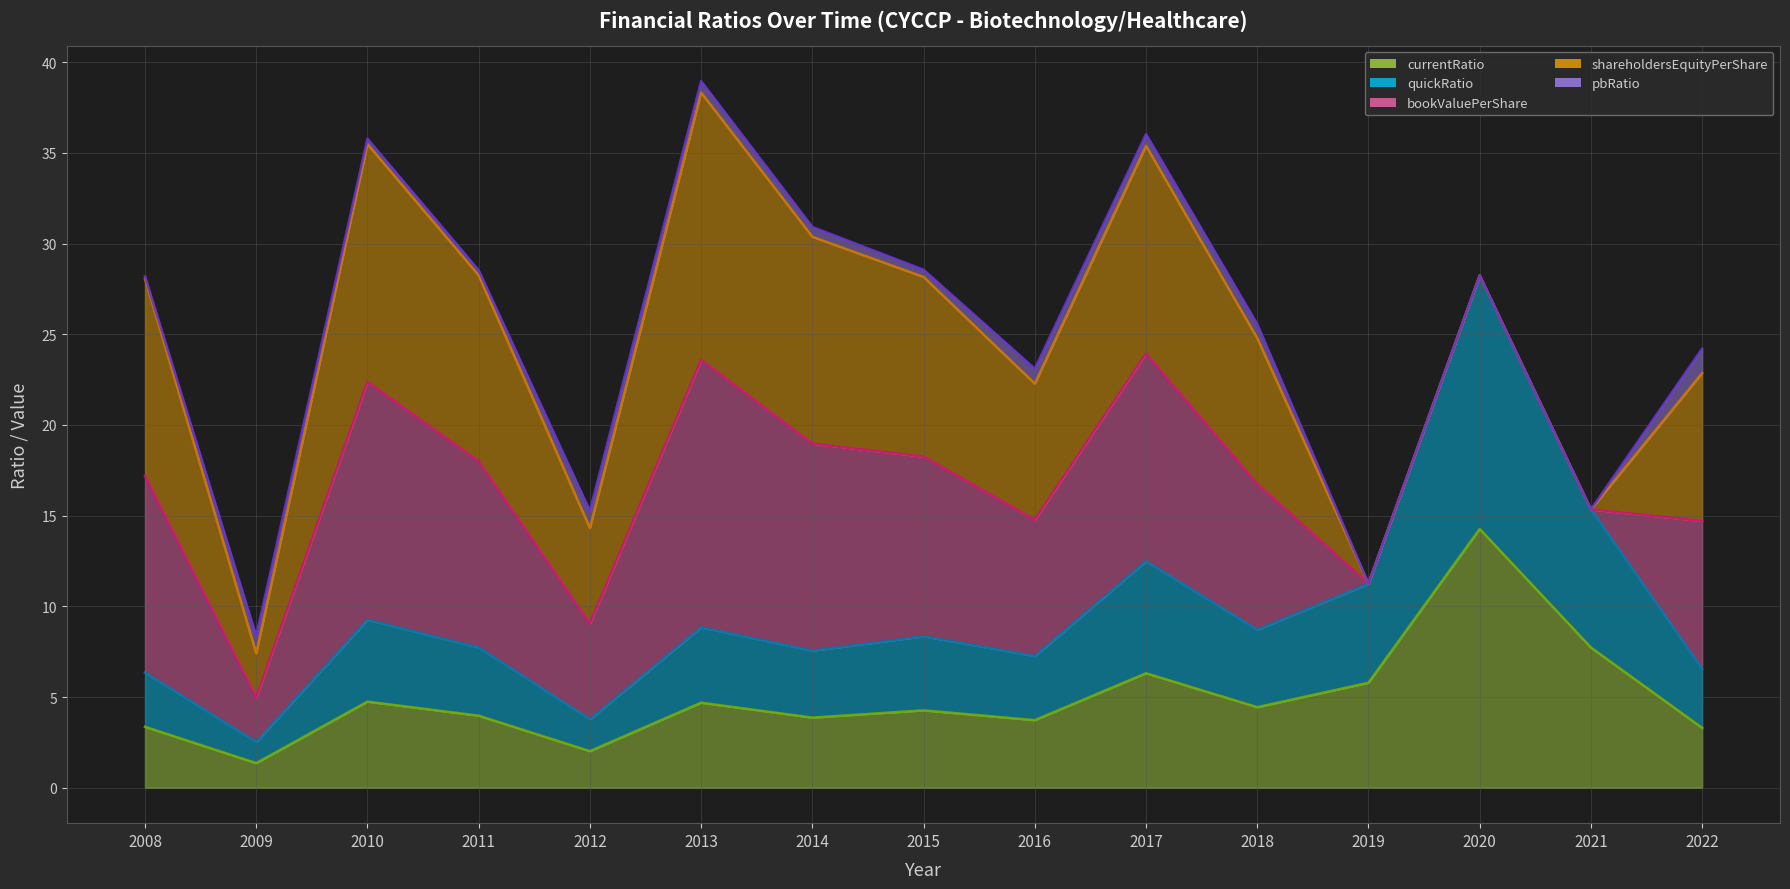

What is the value of the currentRatio (line) point at the 11th from the left?

4.4